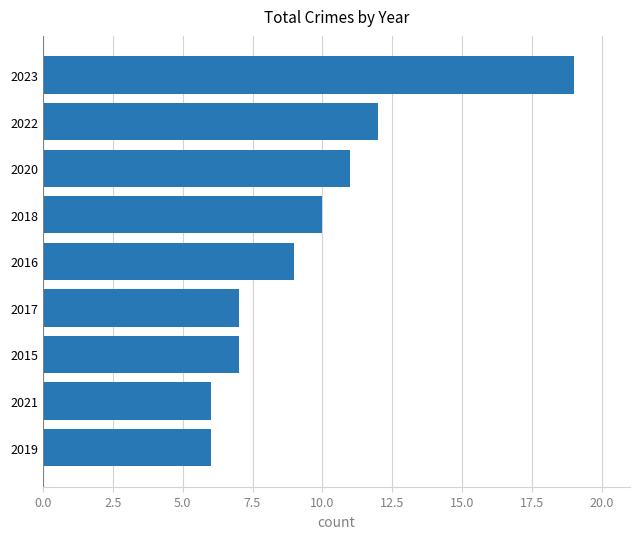

The value at 2015 is 10. True or false?

False